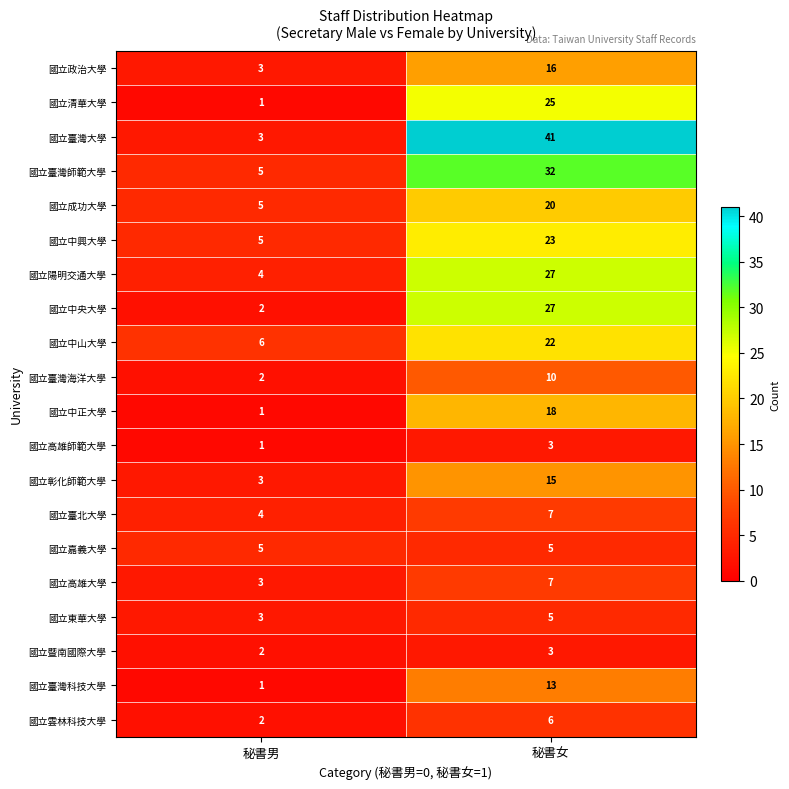

Which series has the largest range (max minus min)?

國立臺灣大學